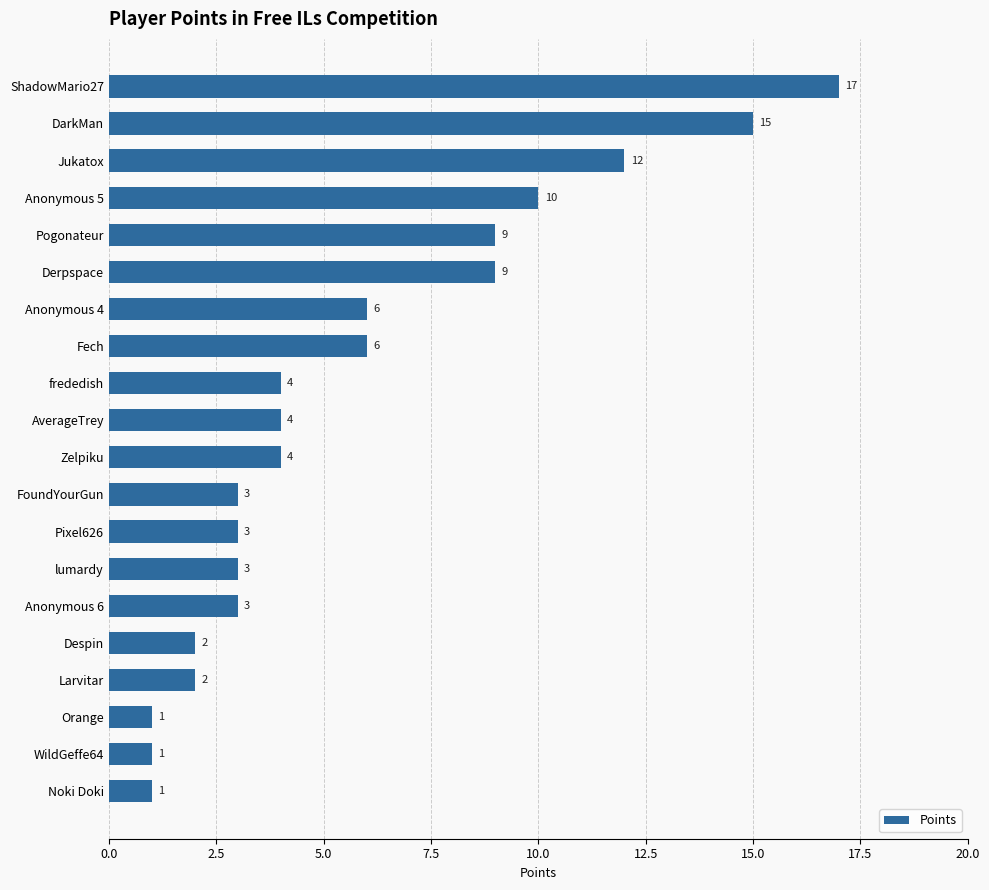

The value at FoundYourGun is 3. True or false?

True